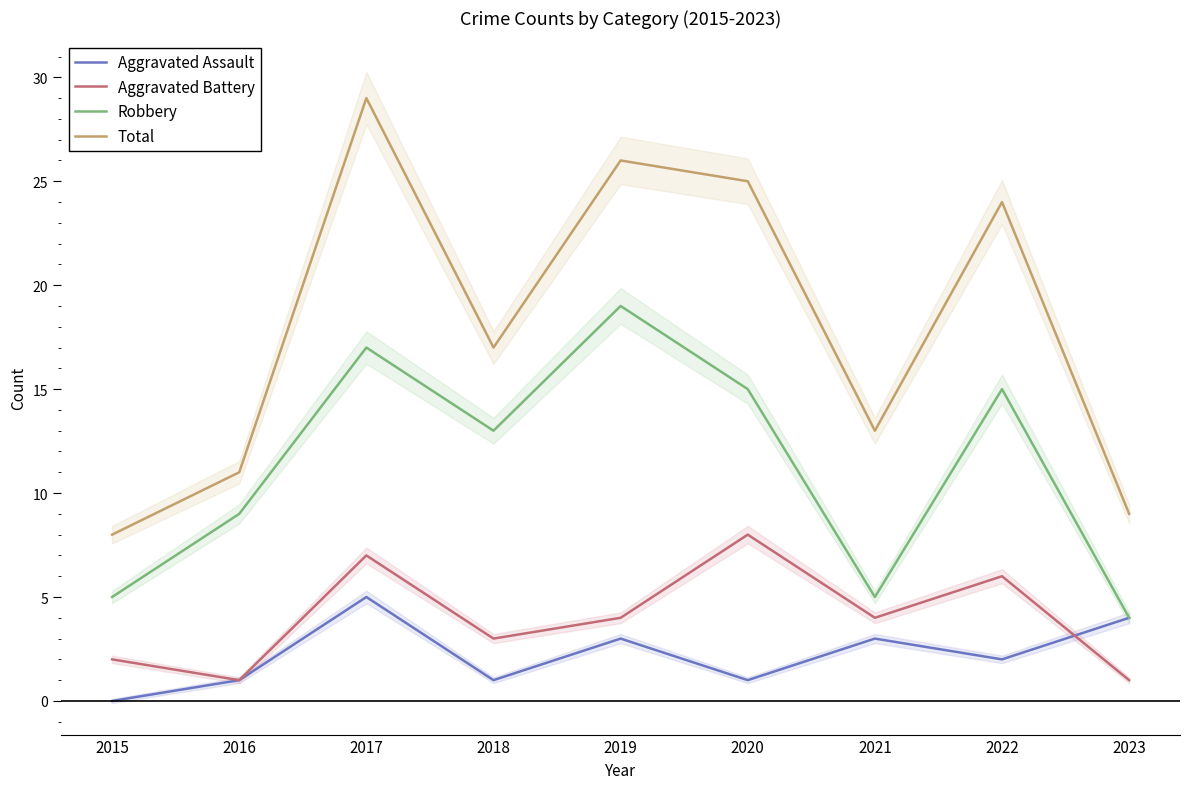

Reading left to right, extract all data points from this chart.

Aggravated Assault: 2015=0	2016=1	2017=5	2018=1	2019=3	2020=1	2021=3	2022=2	2023=4
Aggravated Battery: 2015=2	2016=1	2017=7	2018=3	2019=4	2020=8	2021=4	2022=6	2023=1
Robbery: 2015=5	2016=9	2017=17	2018=13	2019=19	2020=15	2021=5	2022=15	2023=4
Total: 2015=8	2016=11	2017=29	2018=17	2019=26	2020=25	2021=13	2022=24	2023=9